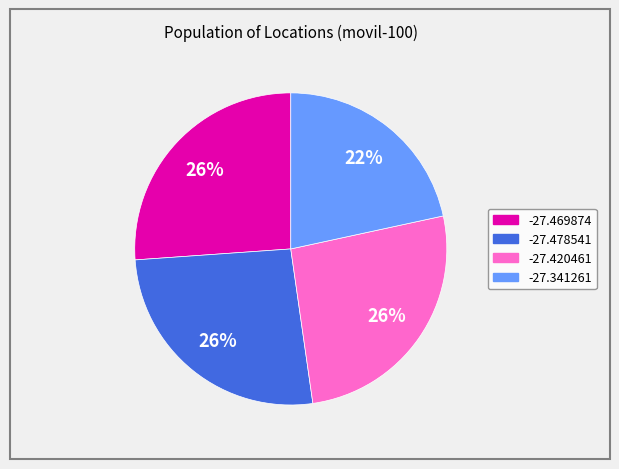

What is the ratio of the value at -27.341261 to the value at -27.478541?

0.8